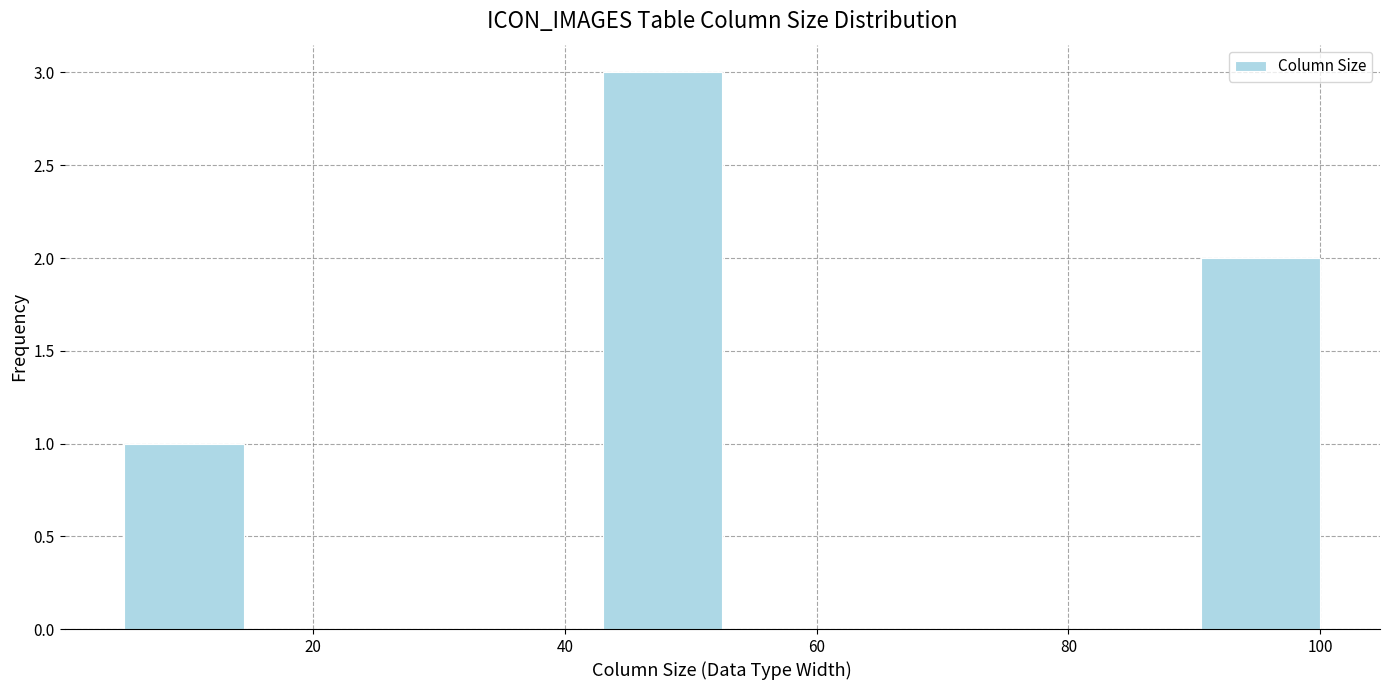

Over which range of the x-axis is the bar tallest?

43.0 to 52.5